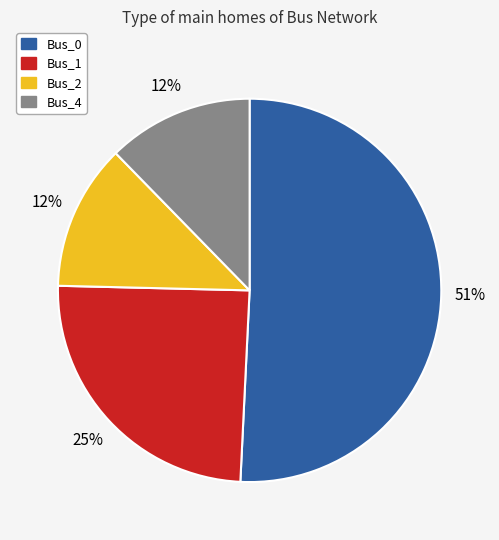

To the nearest percent, what is the combined percentage of Bus_4 and Bus_0?

63%